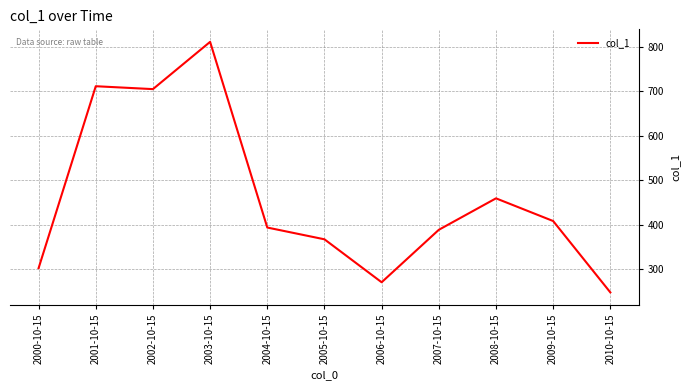

Does the chart have visible grid lines?

Yes